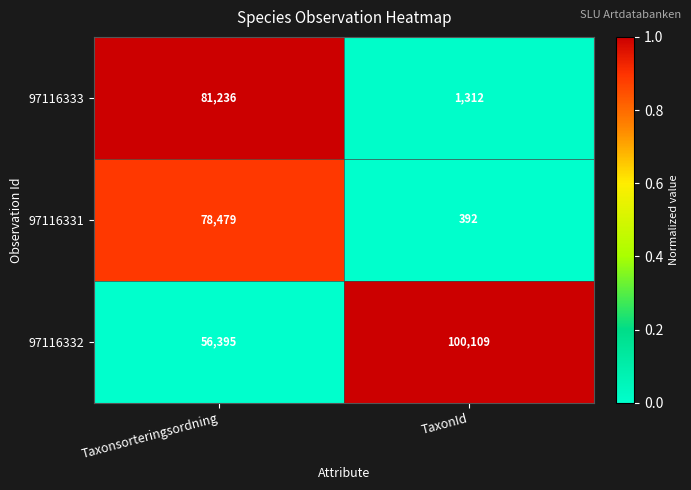

What is the spread (max minus min) of values at Taxonsorteringsordning?

24841